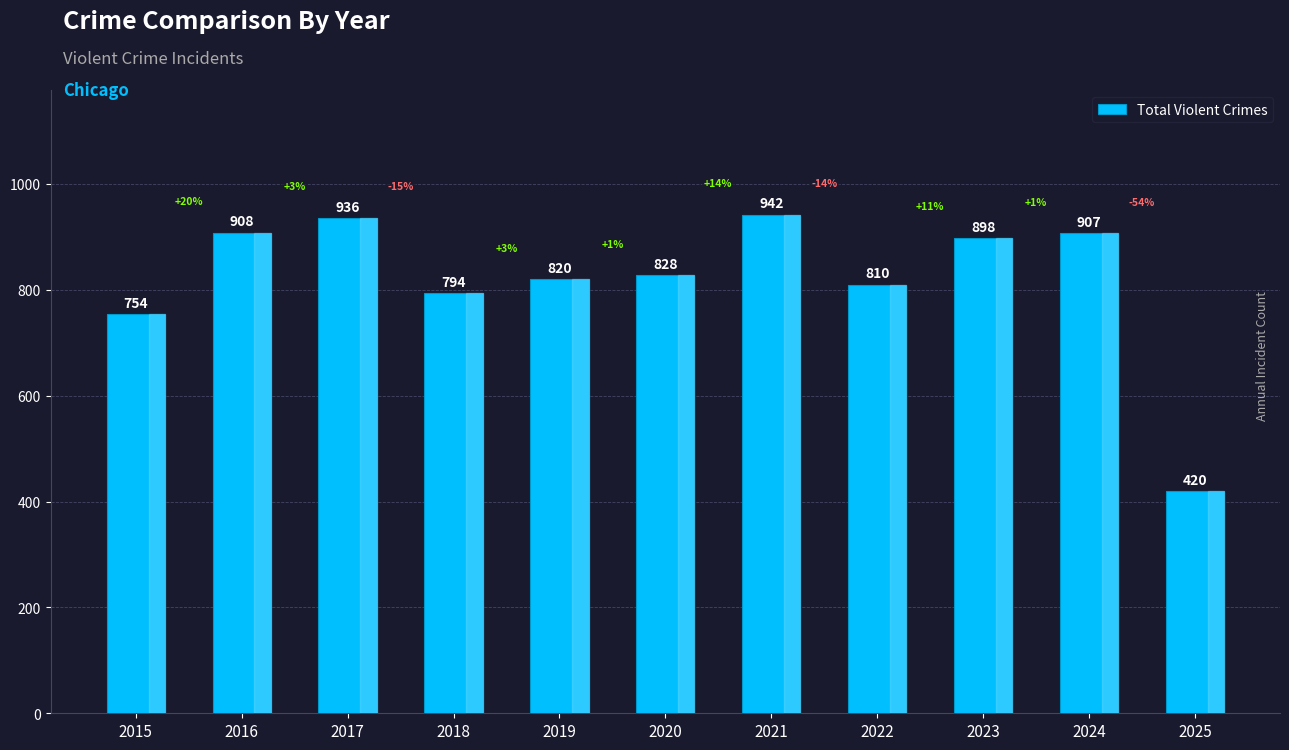

What is the greatest value displayed?

942